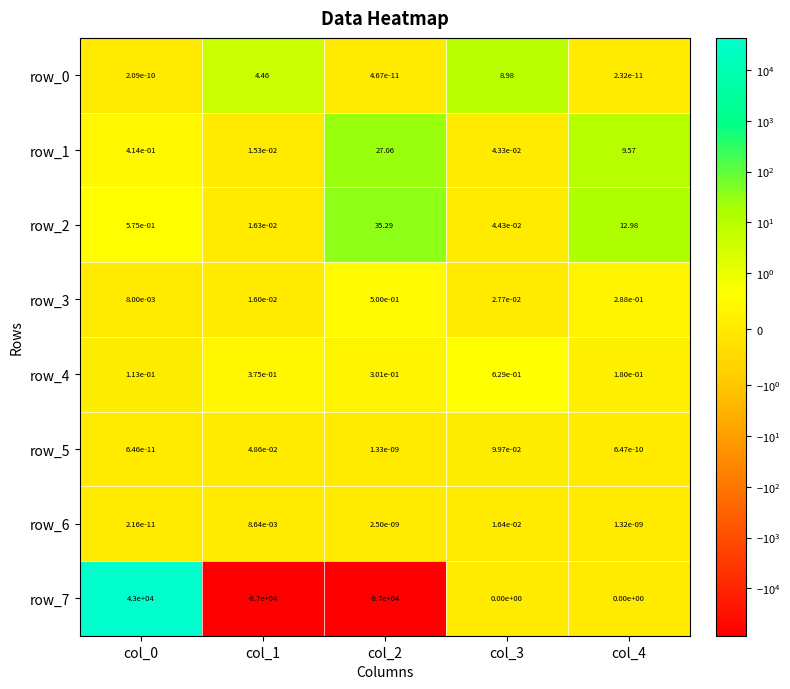

Count the number of categories in the chart.

5